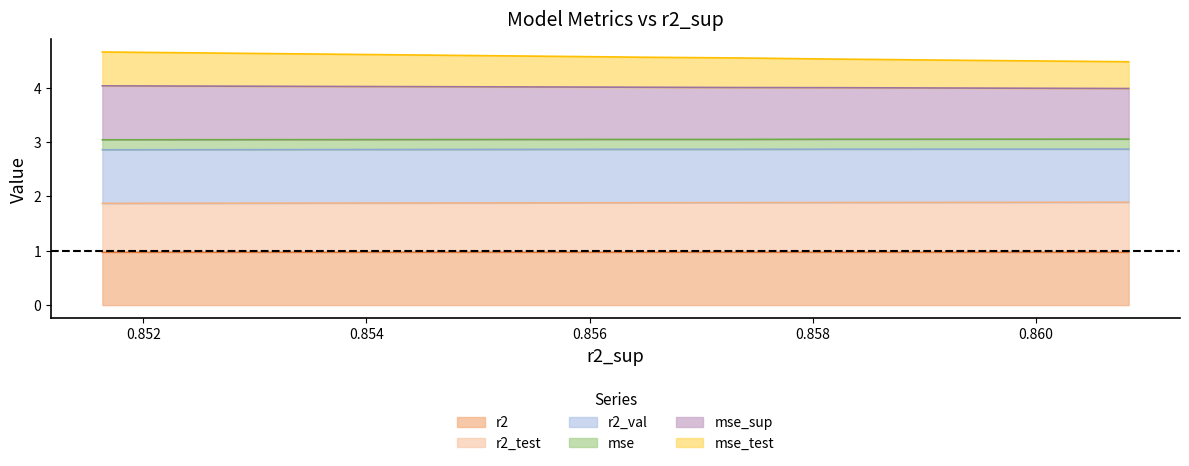

The r2_test series shows 3.3 at model_2_41_4. True or false?

False